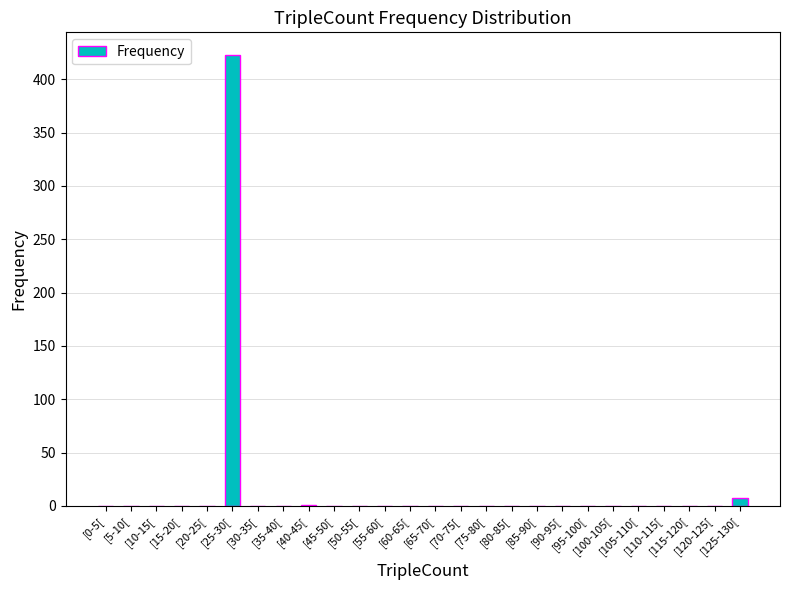

What is the greatest value displayed?

423